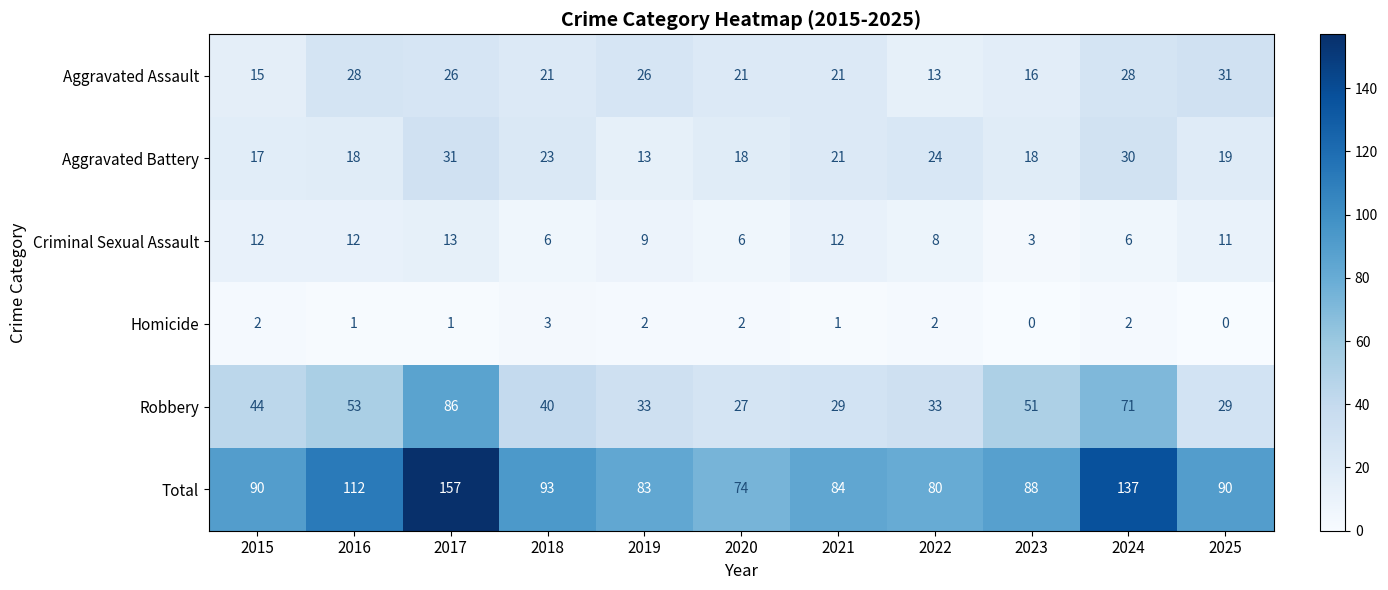

Is it true that Homicide equals 2 at 2016?

False